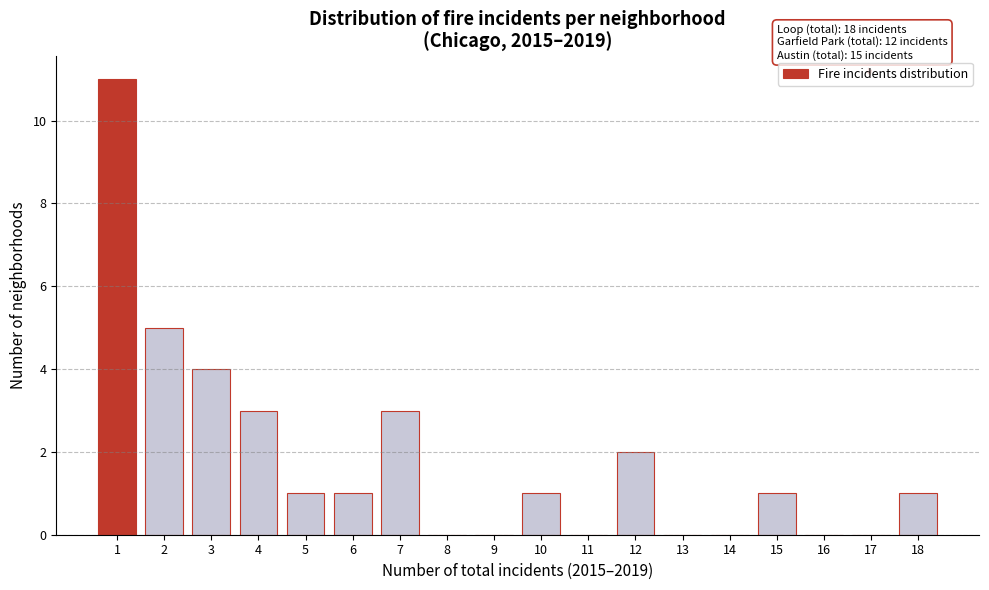

Reading right to left, transcribe all the data shown in this chart.

18=1	17=0	16=0	15=1	14=0	13=0	12=2	11=0	10=1	9=0	8=0	7=3	6=1	5=1	4=3	3=4	2=5	1=11